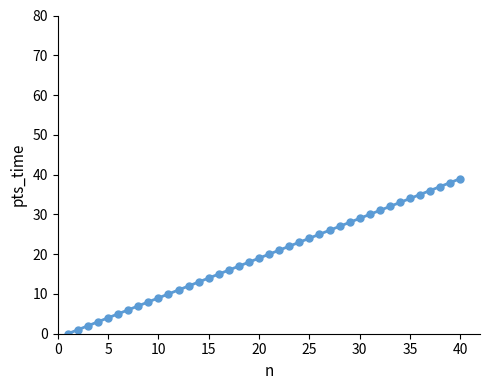

Reading left to right, list all the values displayed in this chart.

0	1	2	3	4	5	6	7	8	9	10	11	12	13	14	15	16	17	18	19	20	21	22	23	24	25	26	27	28	29	30	31	32	33	34	35	36	37	38	39